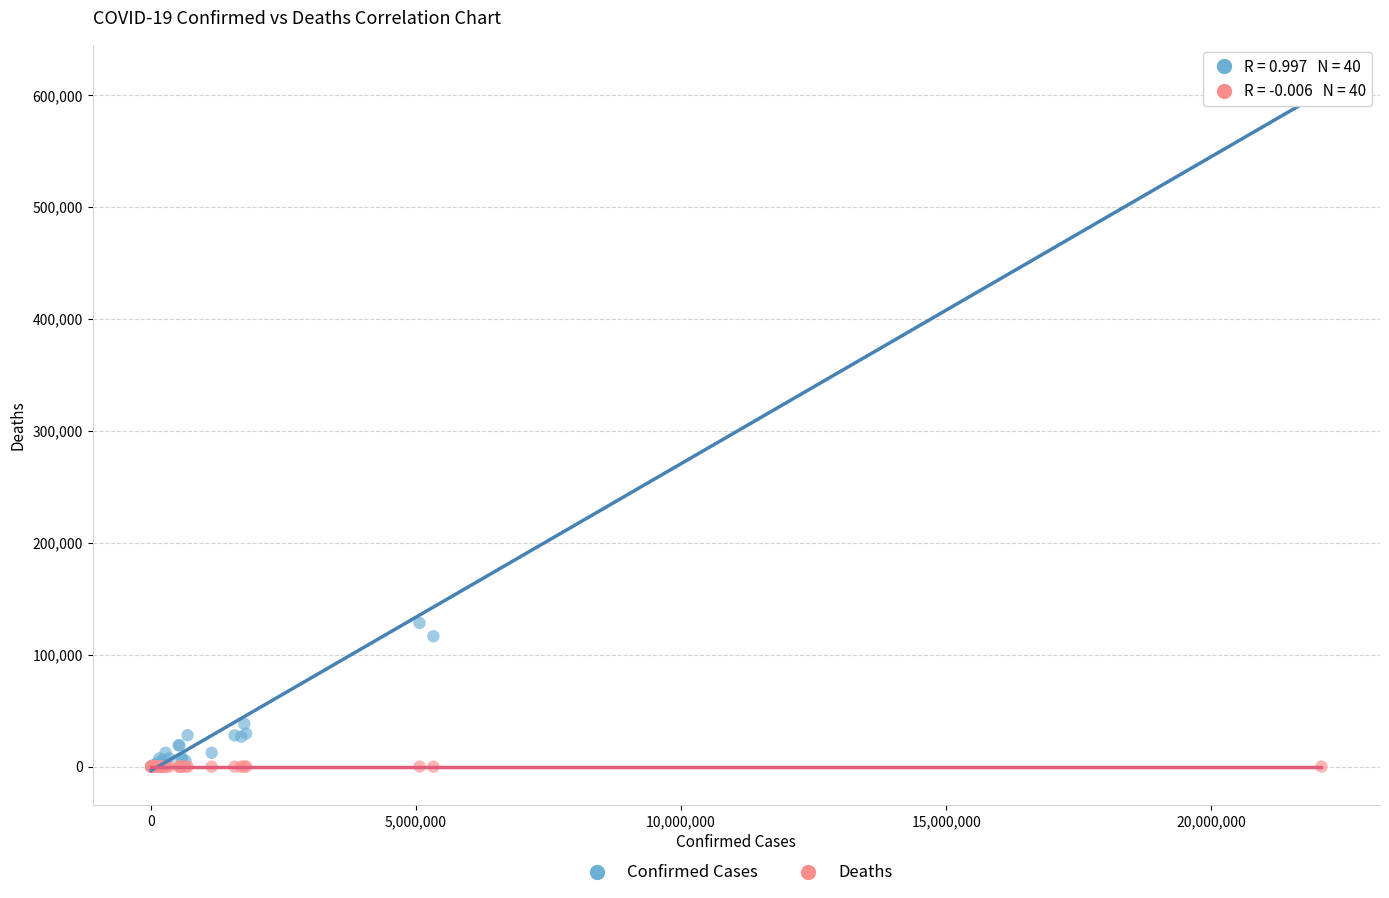

Across all series, what Y value is closest to 307139?

128437